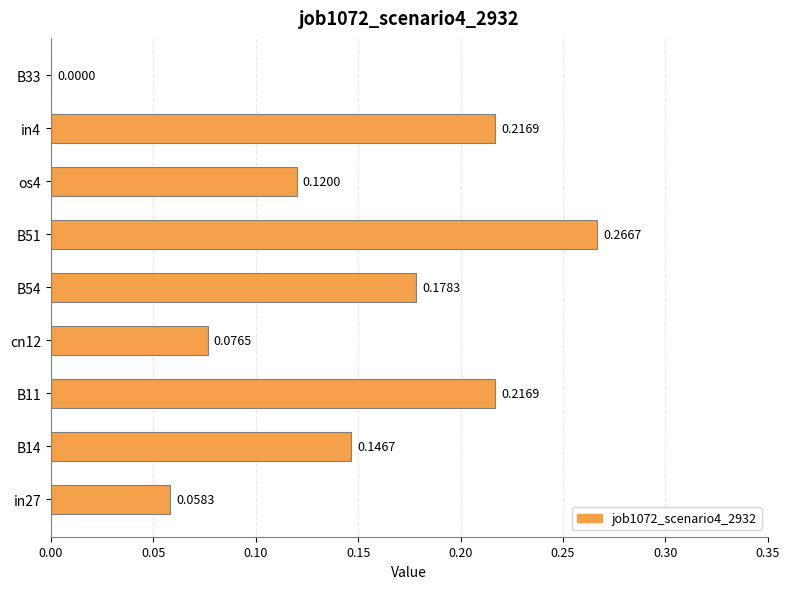

What is the sum of the values at B54 and B51?

0.4